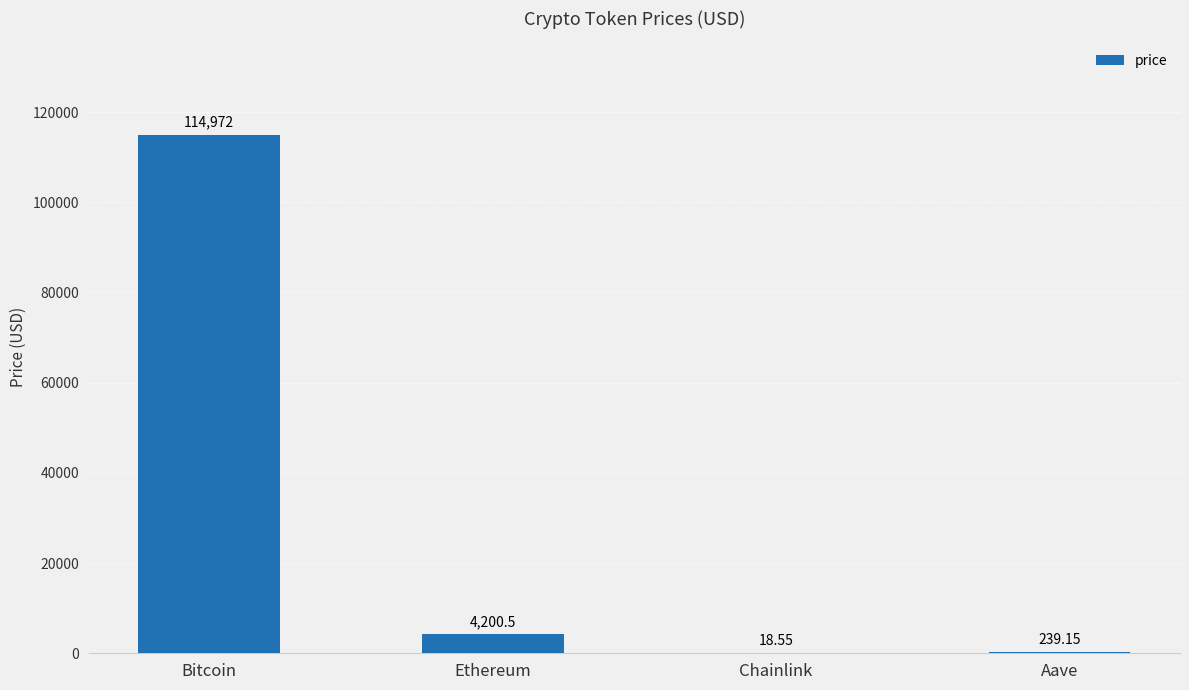

Reading left to right, transcribe all the data shown in this chart.

Bitcoin=114972.0	Ethereum=4200.5	Chainlink=18.6	Aave=239.2